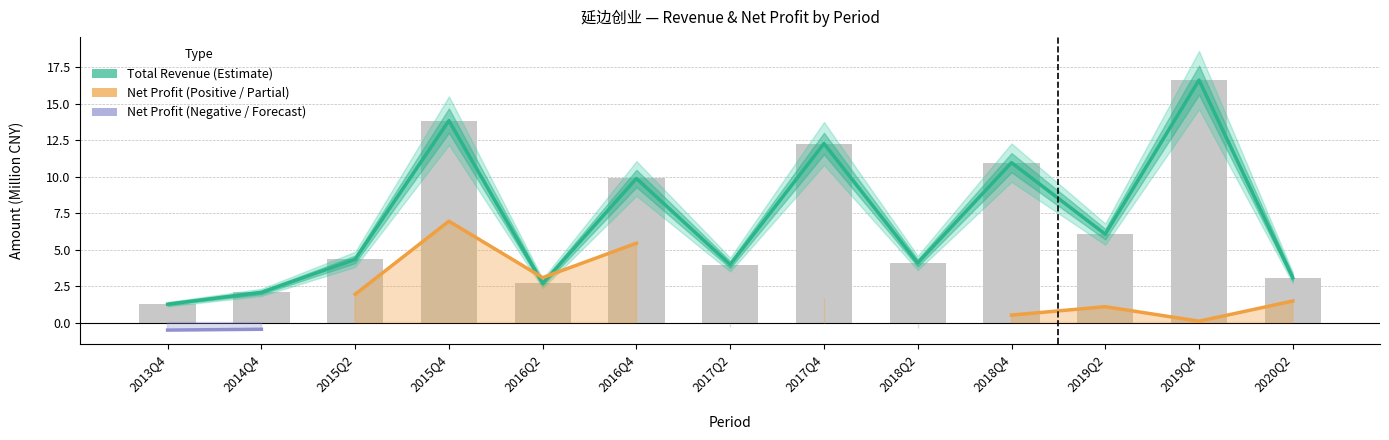

What are all the series names shown in the legend?

Total Revenue (Estimate), Net Profit (Positive), Net Profit (Negative)